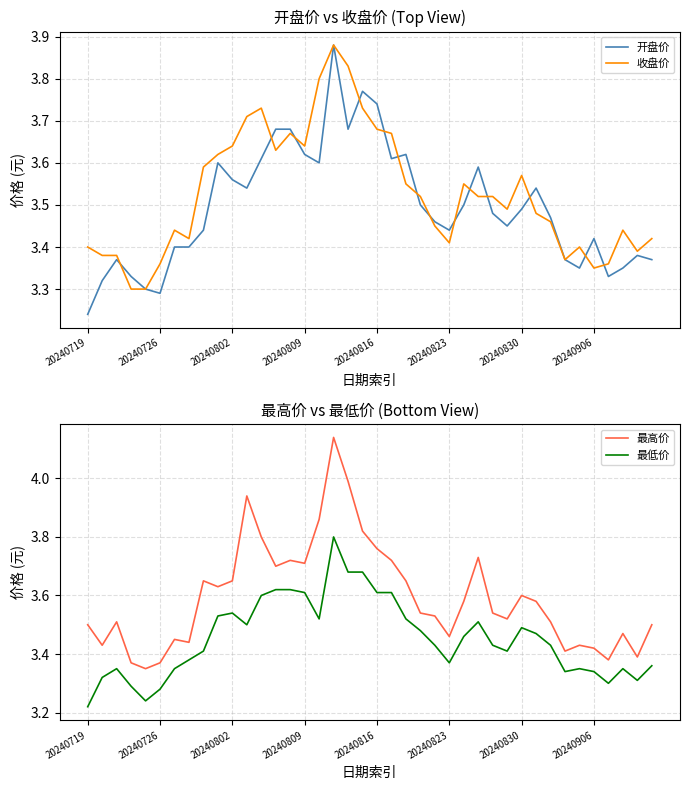

The 最低价 series shows 3.5 at 20240830. True or false?

True